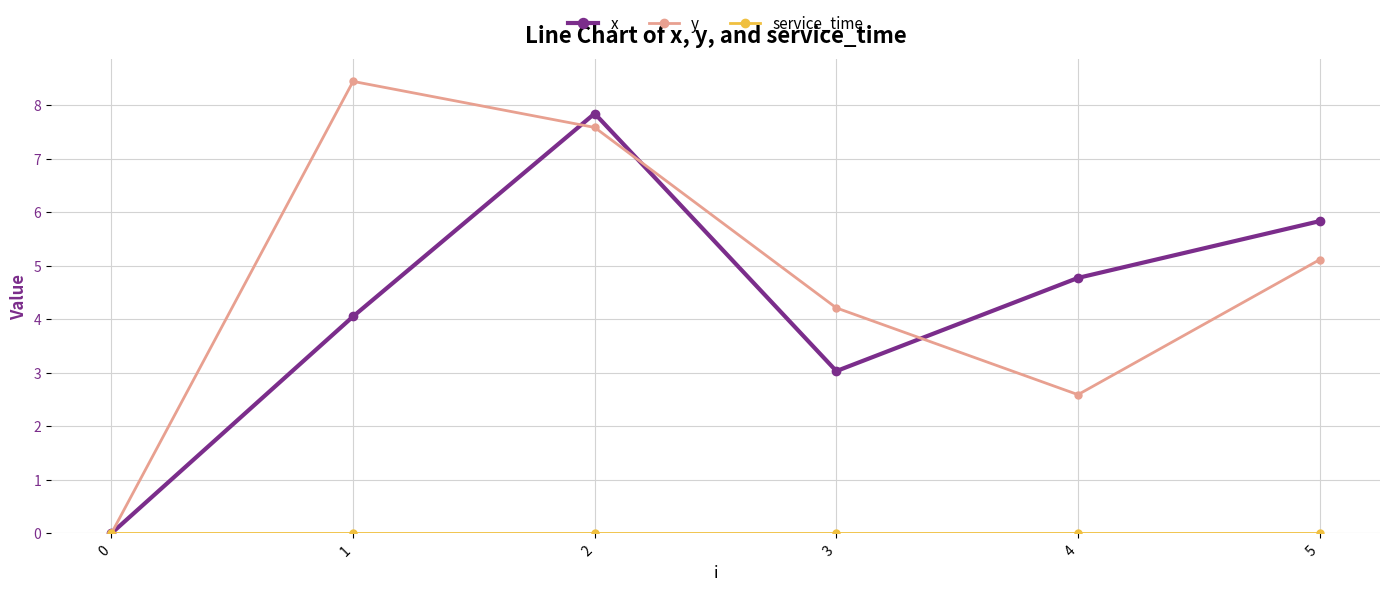

What is the difference between the highest and lowest values at 2?

7.8